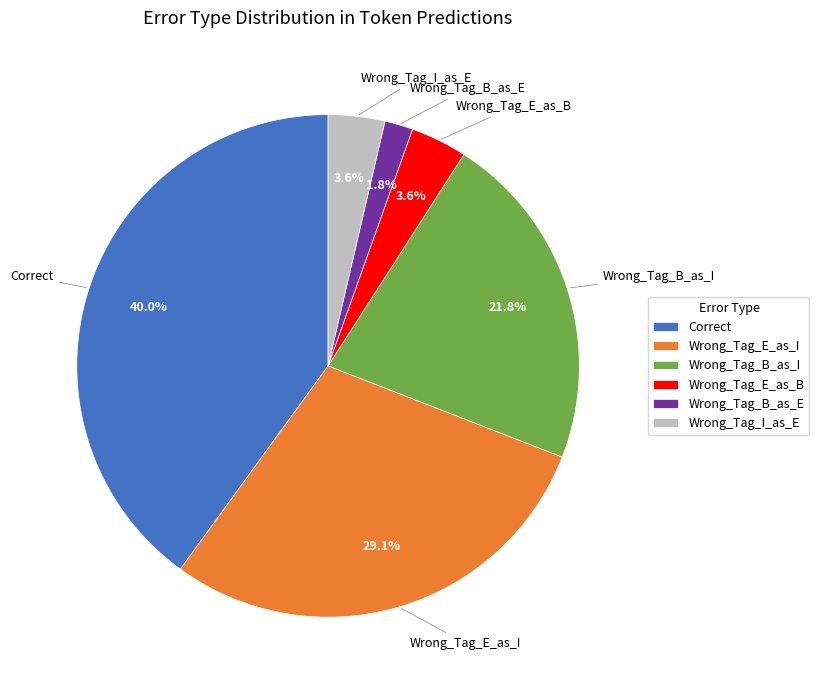

Which slice is the smallest?

Wrong_Tag_B_as_E